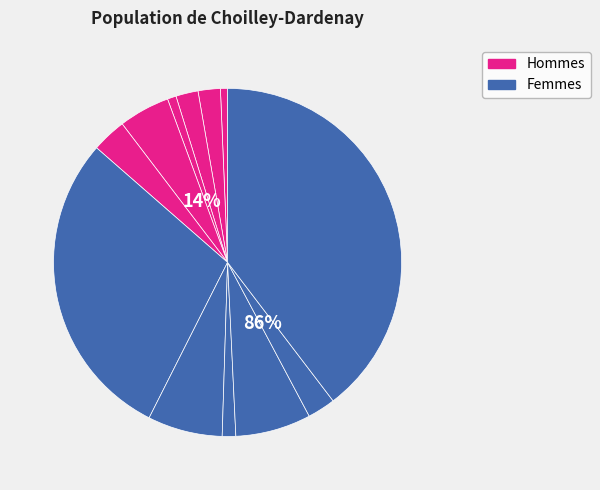

To the nearest percent, what percentage of the pie is 8?

3%